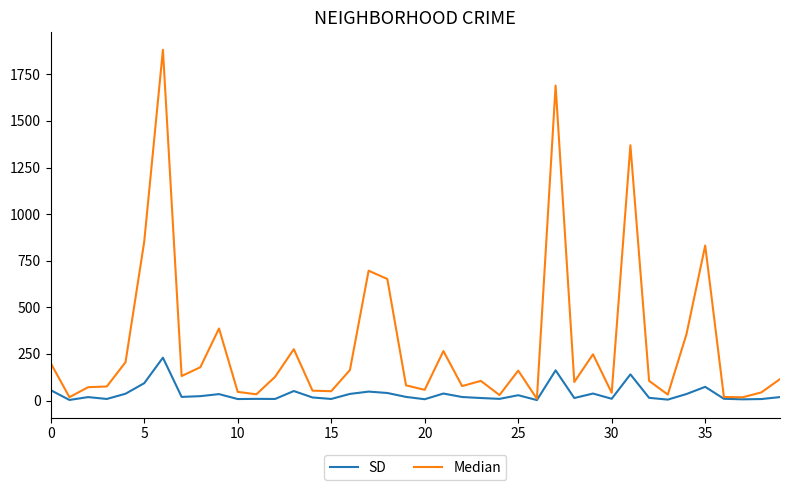

List the series in order of their peak value, lowest first.

SD, Median